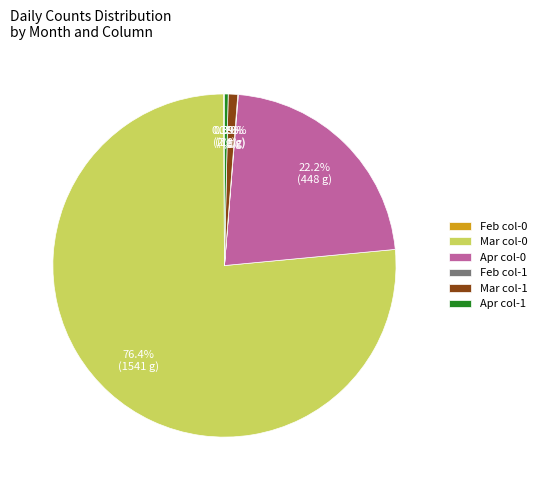

To the nearest percent, what is the average slice percentage?

17%